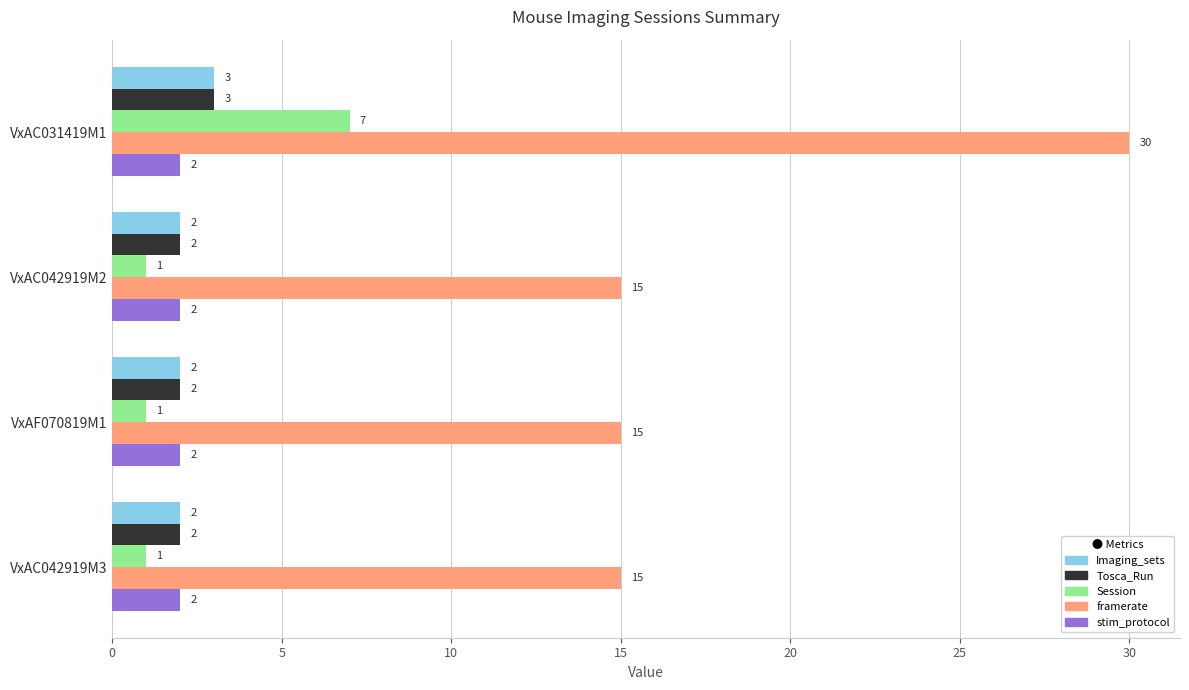

Is the value of Session at VxAC031419M1 greater than the value of Tosca_Run at VxAC031419M1?

Yes